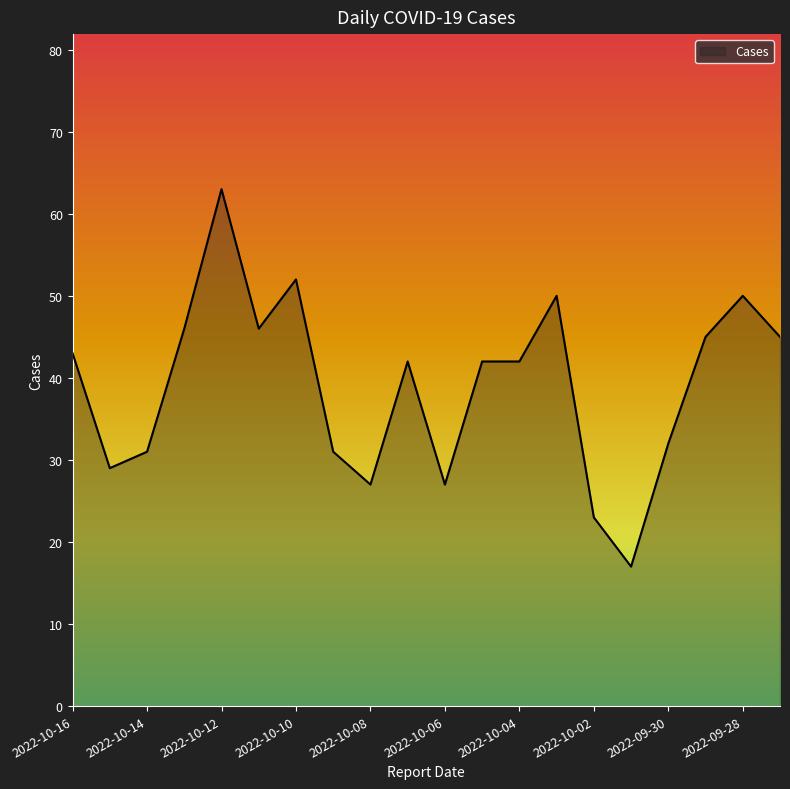

What is the greatest value displayed?

63